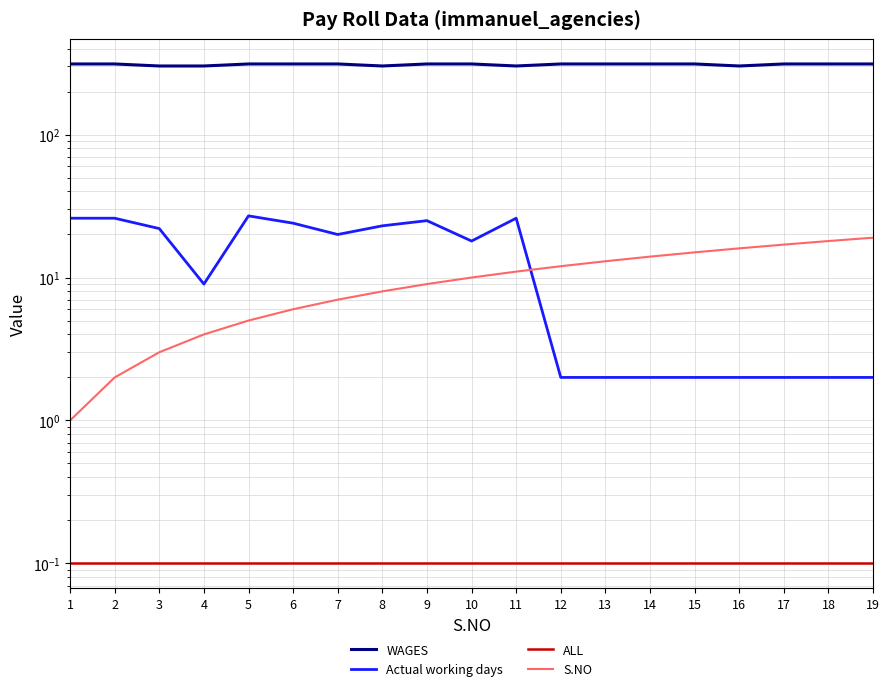

What is the average value of the Actual working days series?

13.8